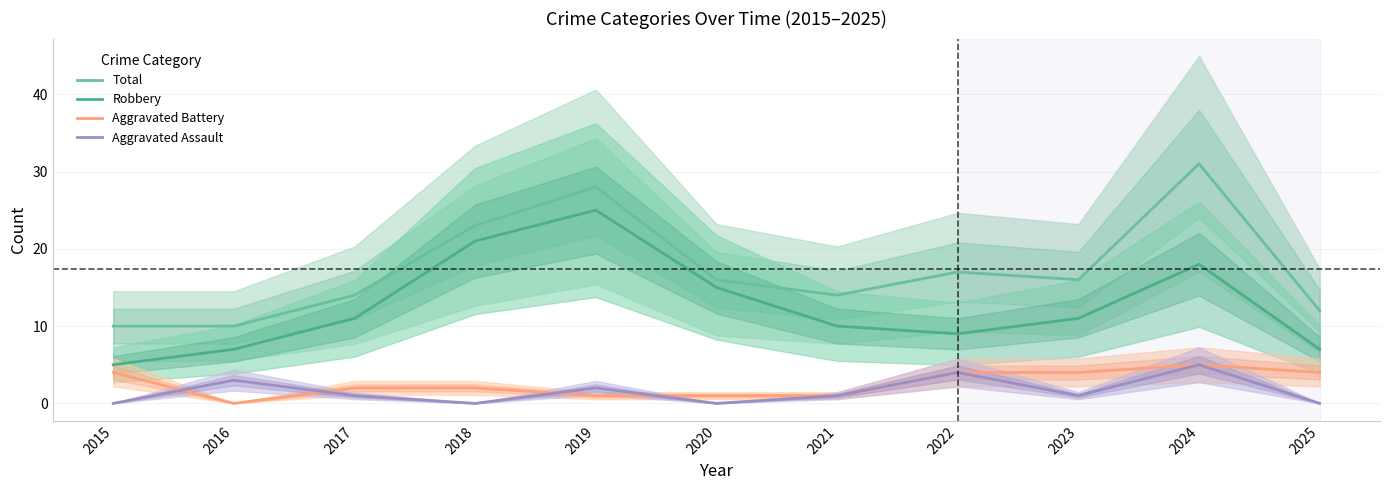

Which series changed the most between 2017 and 2021?

Robbery